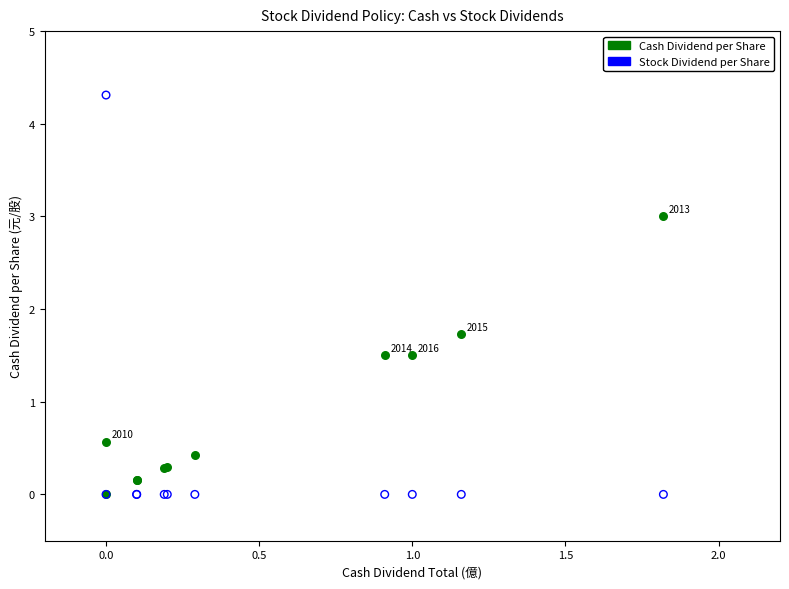

What are all the series names shown in the legend?

Cash Dividend per Share, Stock Dividend per Share